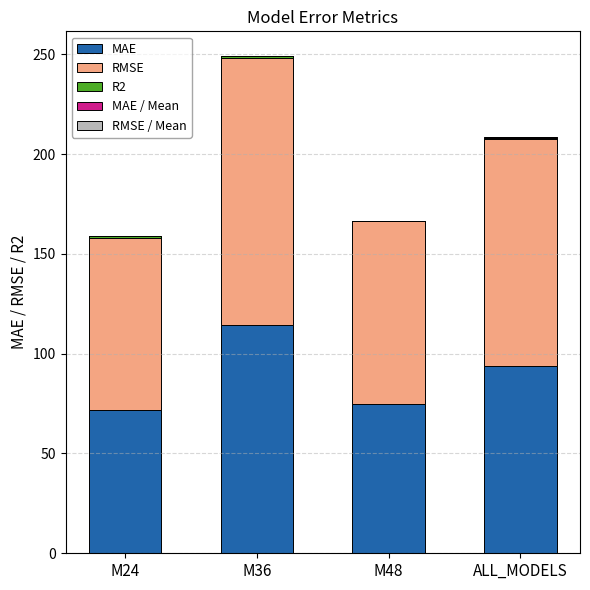

At which category is the sum across all series the highest?

M36